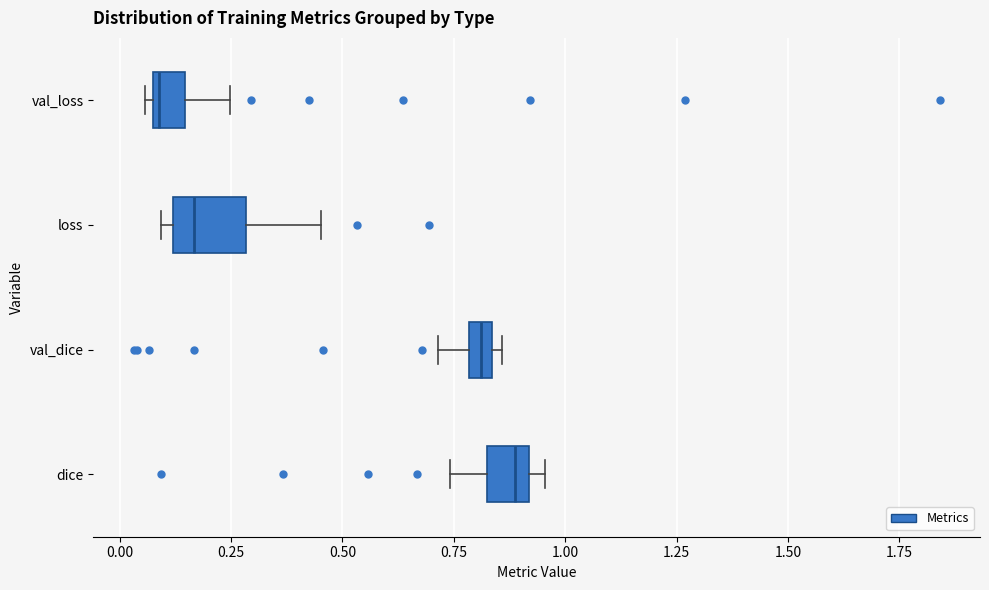

Where is the left edge of the box for val_loss on the x-axis? The values are not printed on the chart, so give them approximately, as read against the axis.

0.05